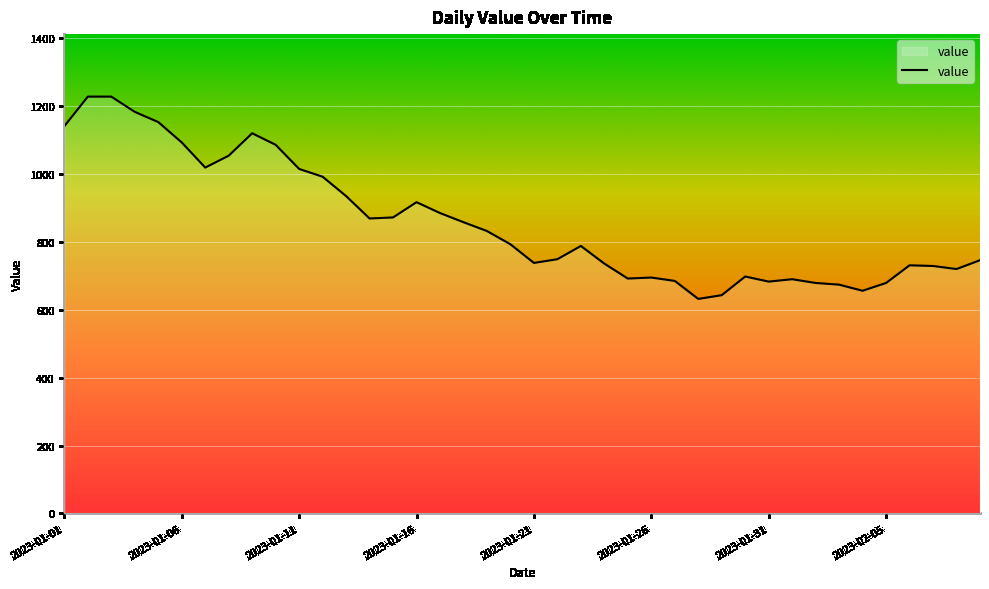

What is the minimum value shown in the chart?

632